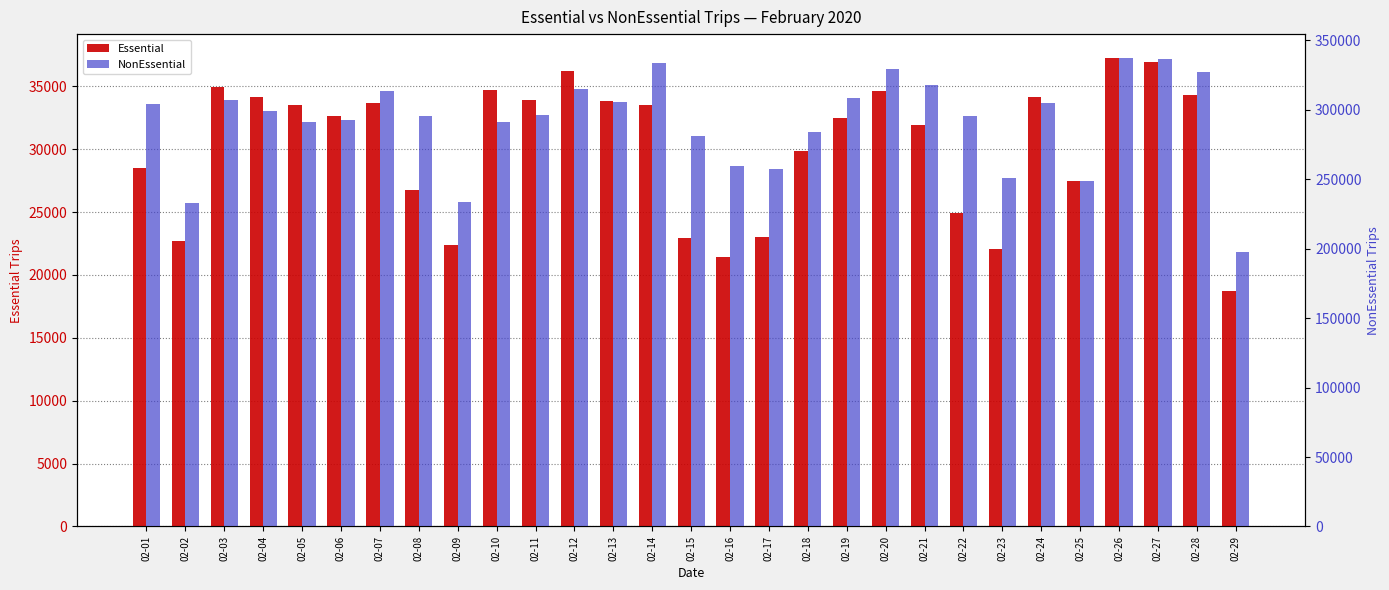

List the series in order of their overall mean, highest first.

NonEssential, Essential